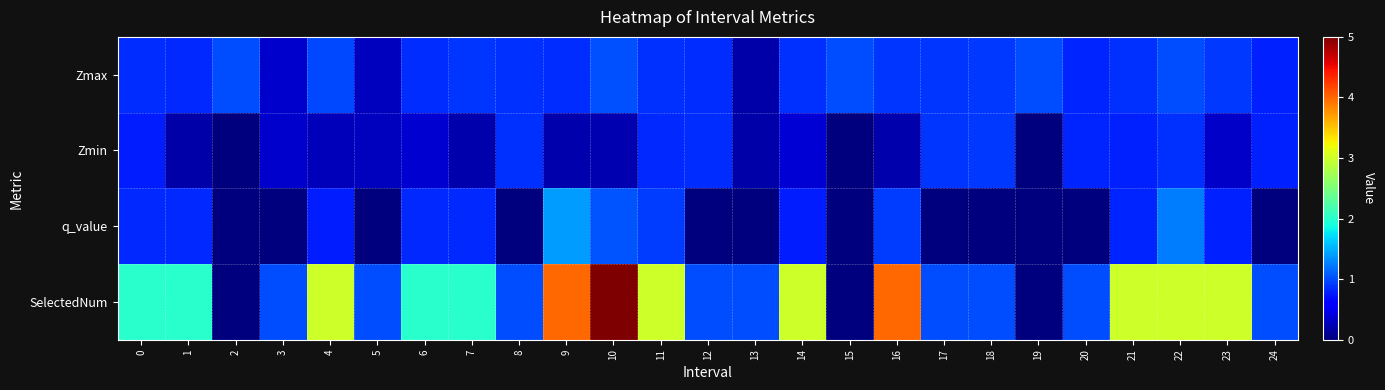

Rank the series by their maximum value, from highest to lowest.

SelectedNum, q_value, Zmax, Zmin